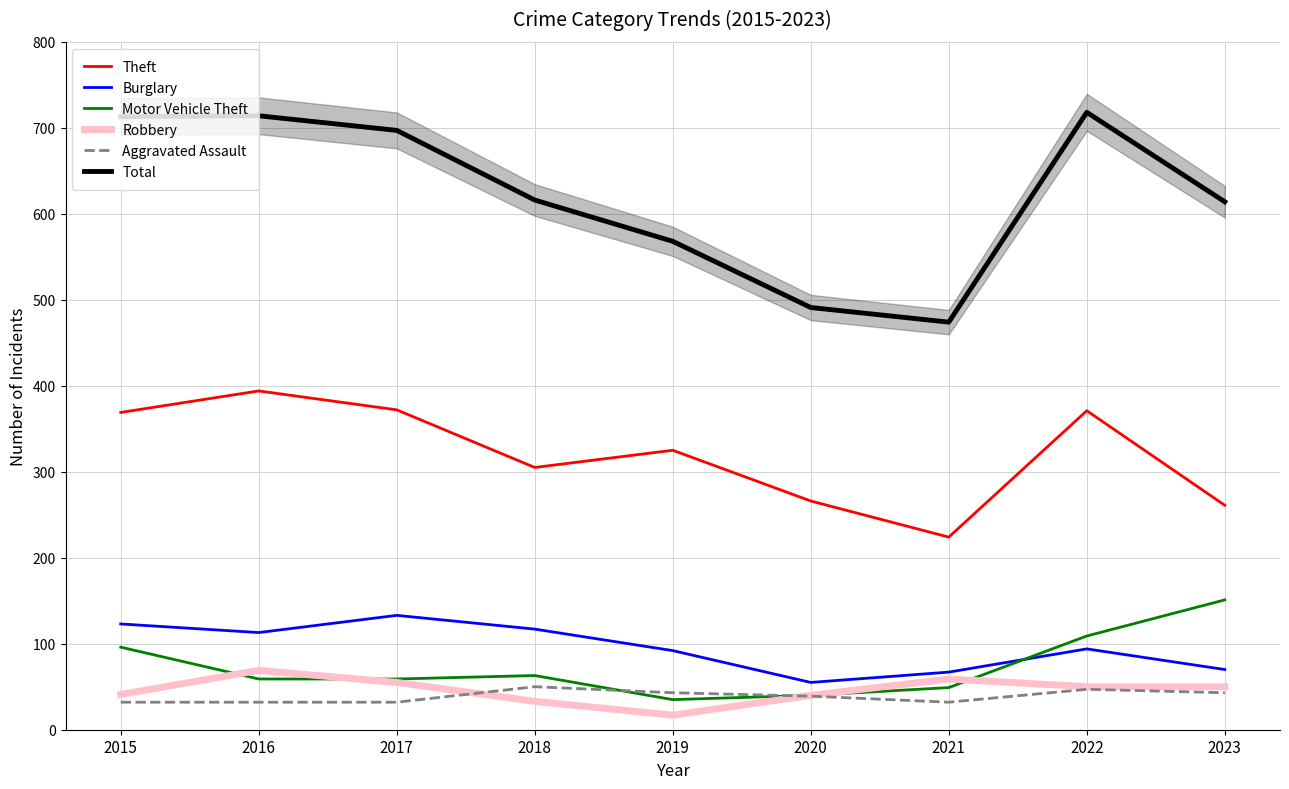

At which category is the sum across all series the highest?

2022